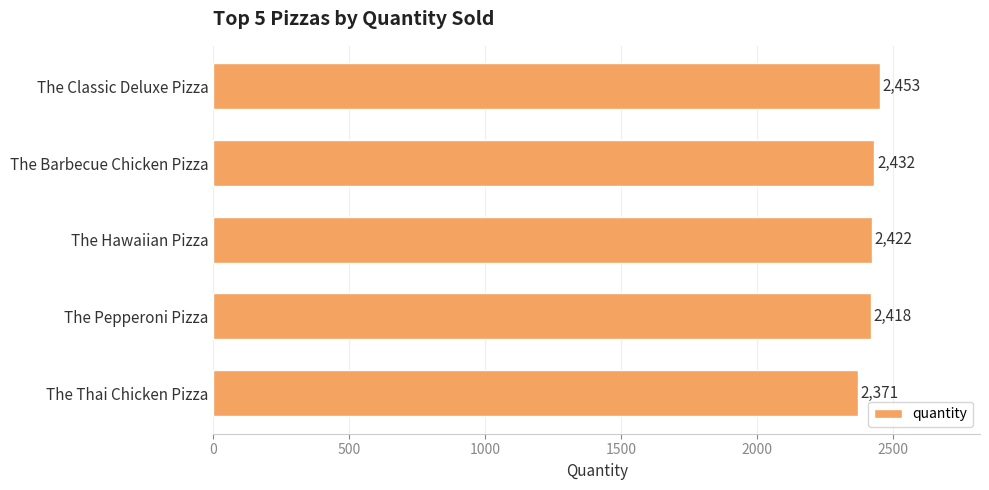

Does the chart contain any negative values?

No